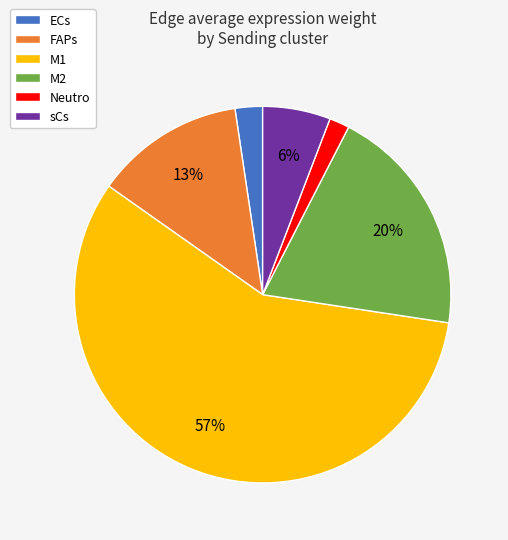

Which has a higher value, M1 or ECs?

M1